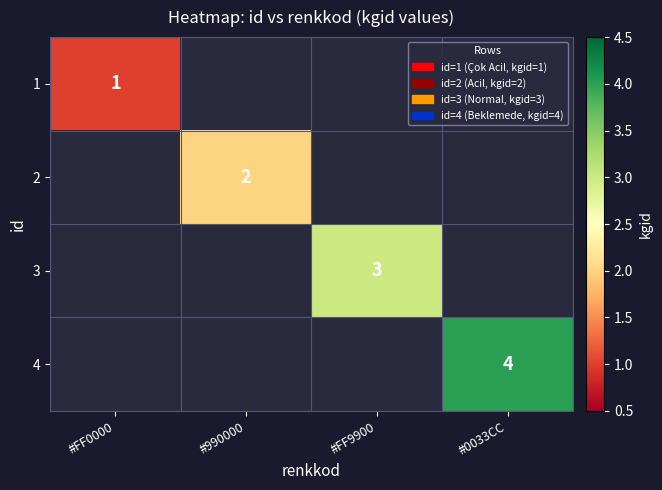

Rank the series by their maximum value, from lowest to highest.

1, 2, 3, 4